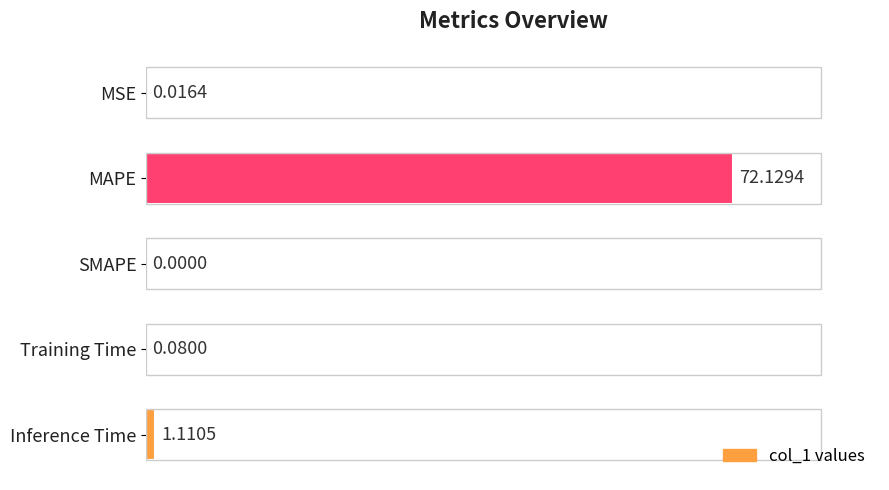

Where is the data nearest to the value 36?

Inference Time